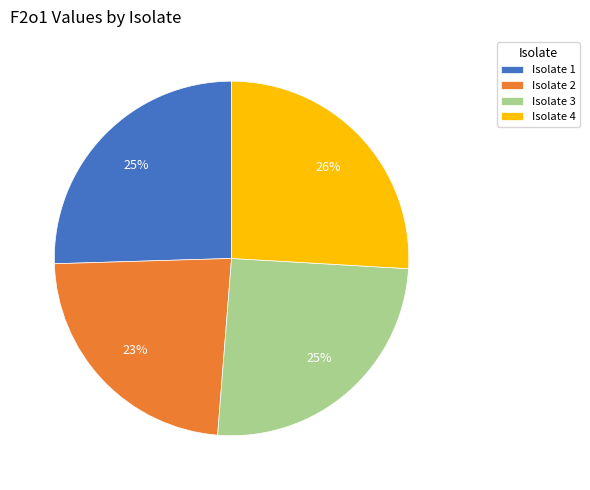

Is the sum of Isolate 2 and Isolate 1 greater than half?

No